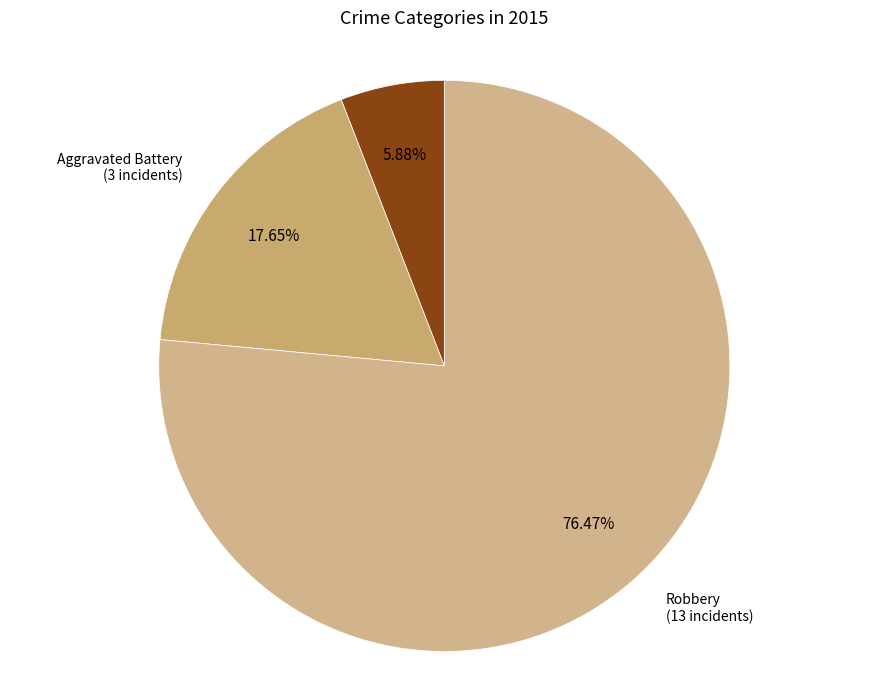

To the nearest percent, what is the average slice percentage?

33%